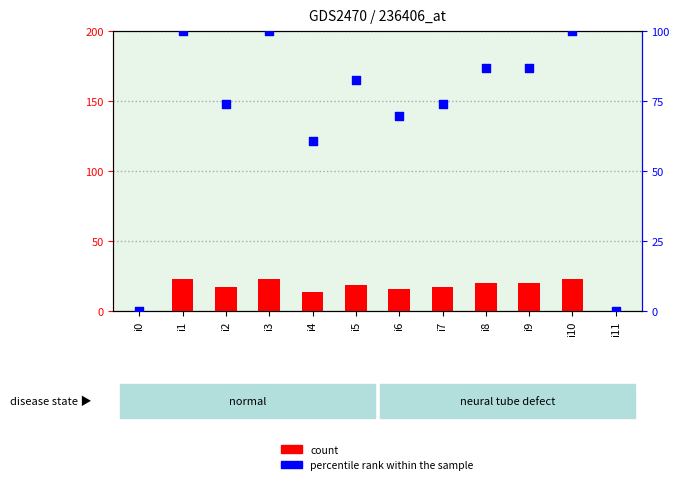

What is the total value across all series at i2?

90.9